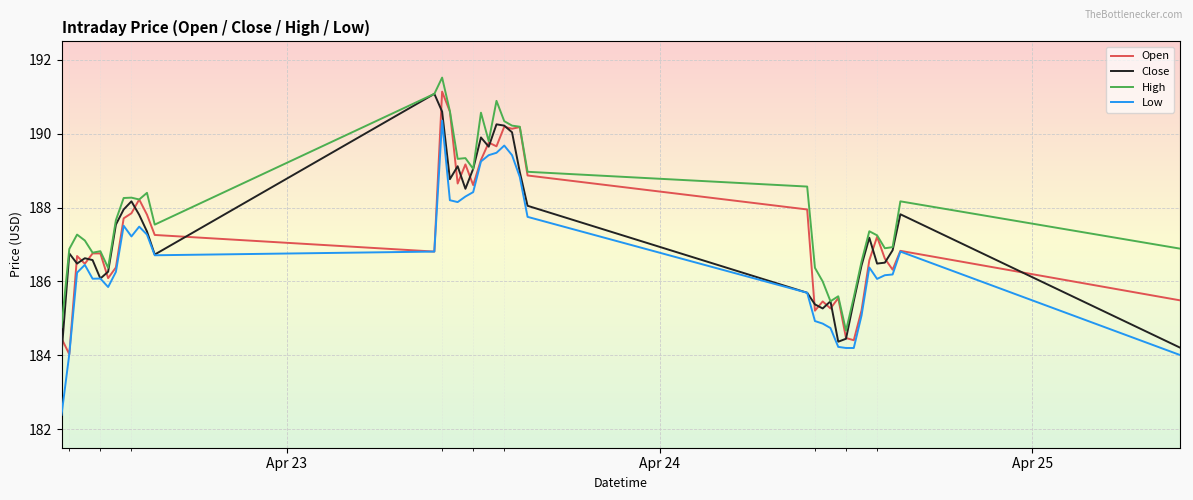

What are all the series names shown in the legend?

Open, Close, High, Low